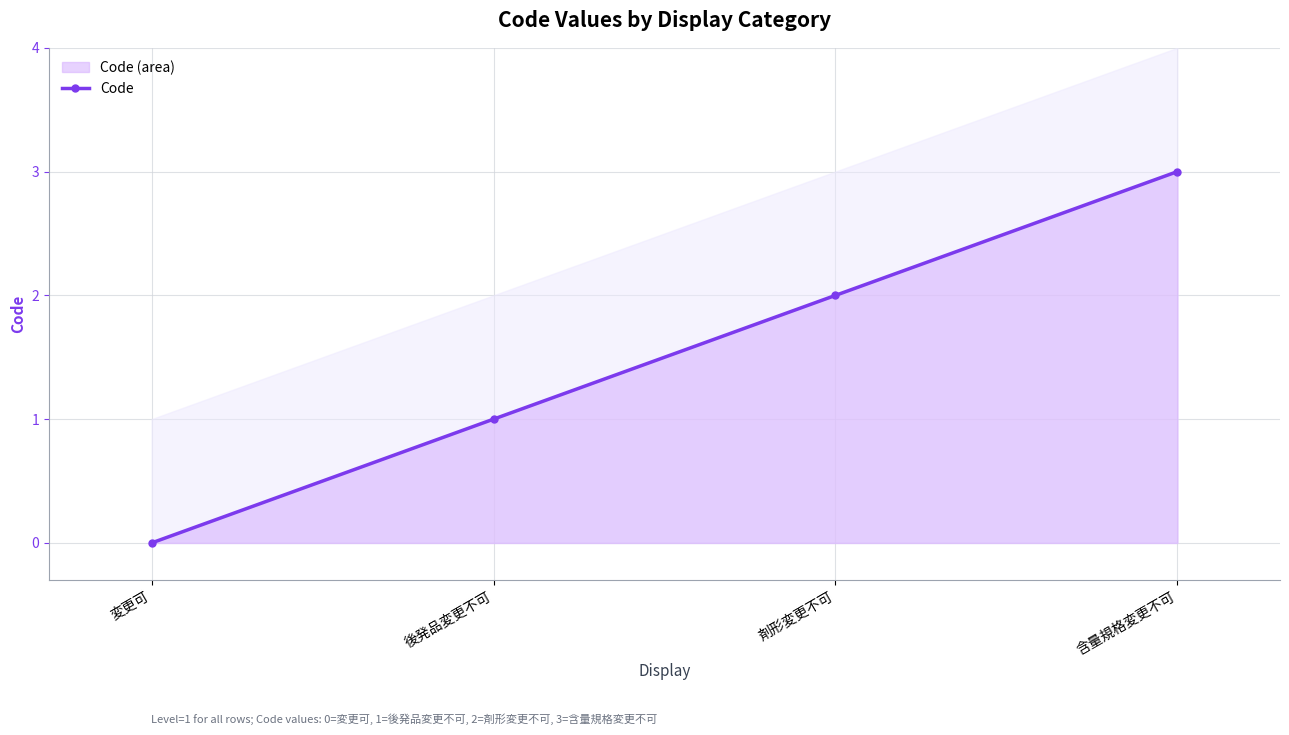

At which label is the value closest to 1?

後発品変更不可